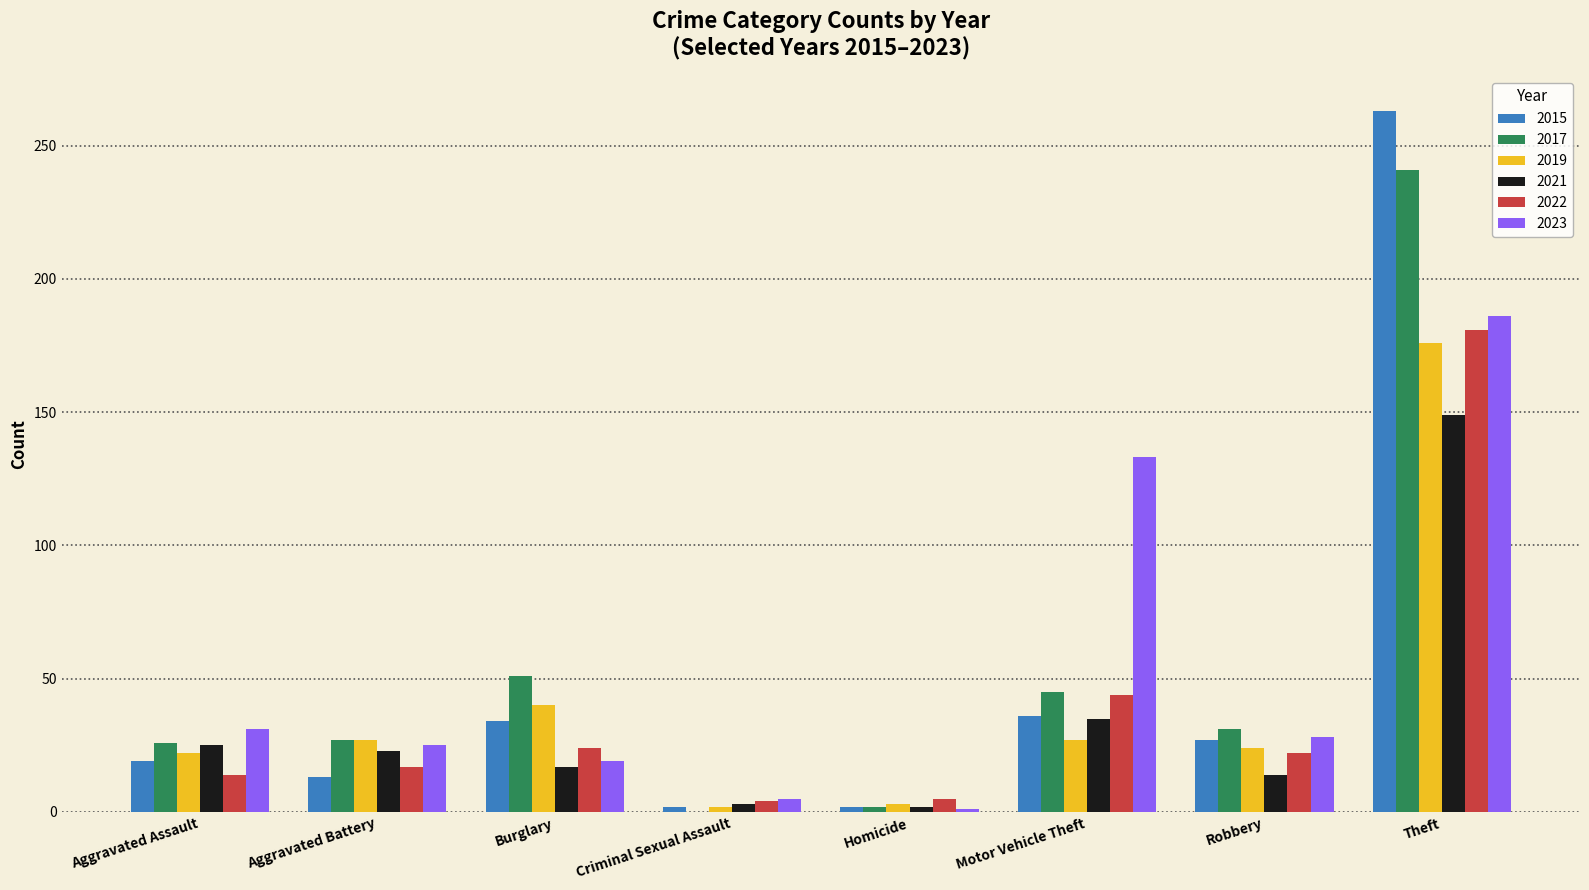

Are the bars horizontal?

No